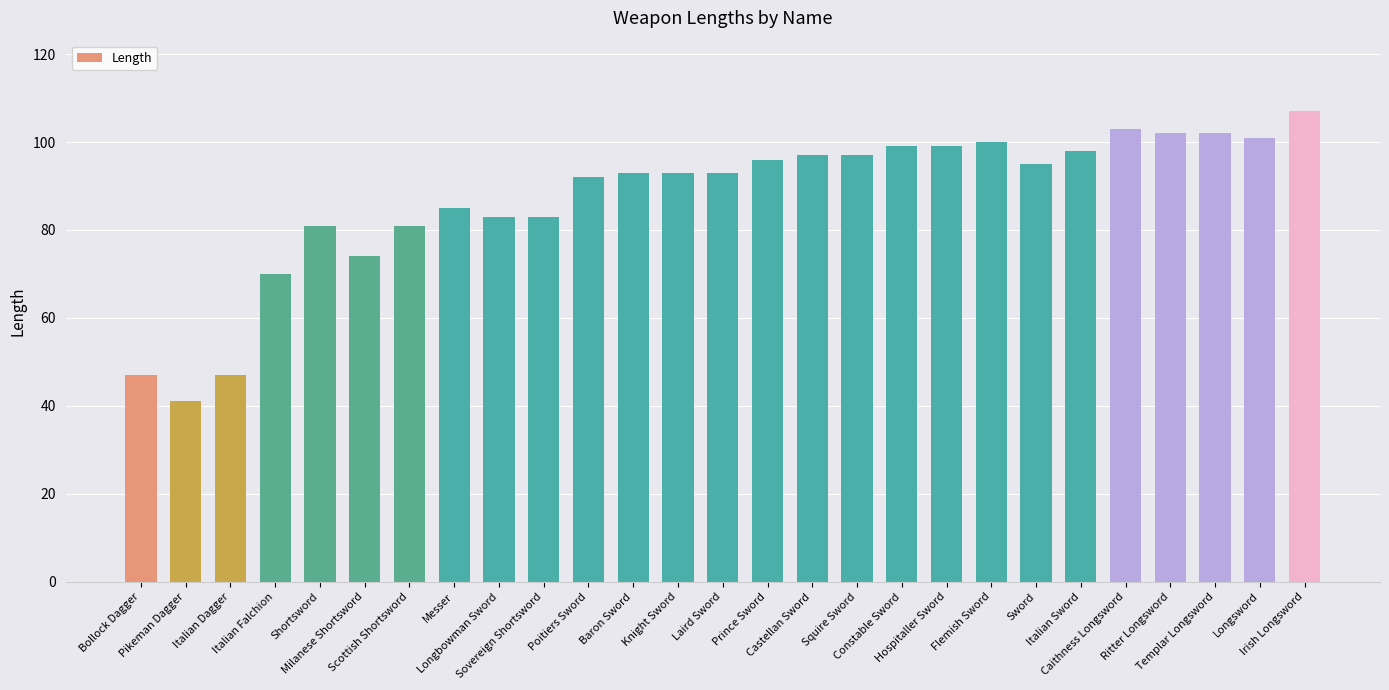

What is the value of the 9th bar from the left?

83